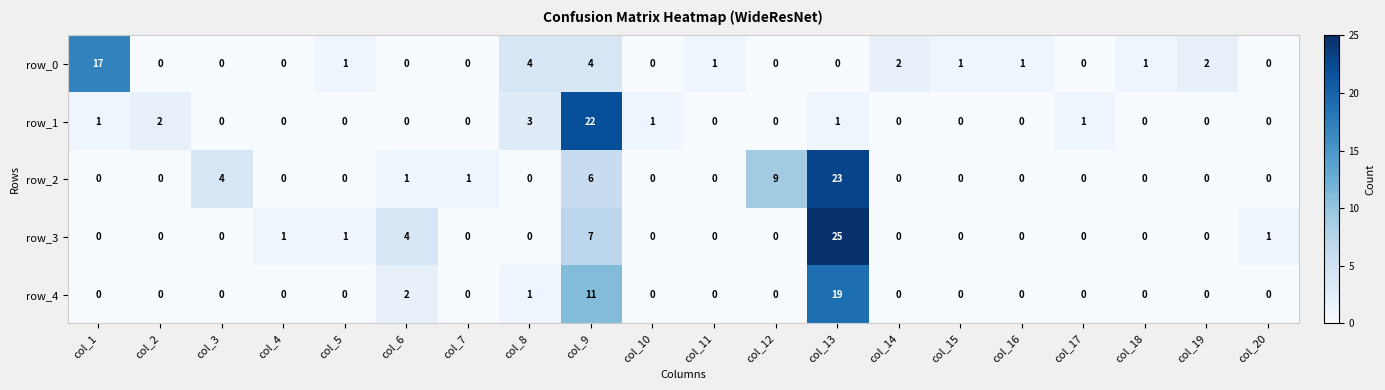

Which series has the largest total across all categories?

row_2